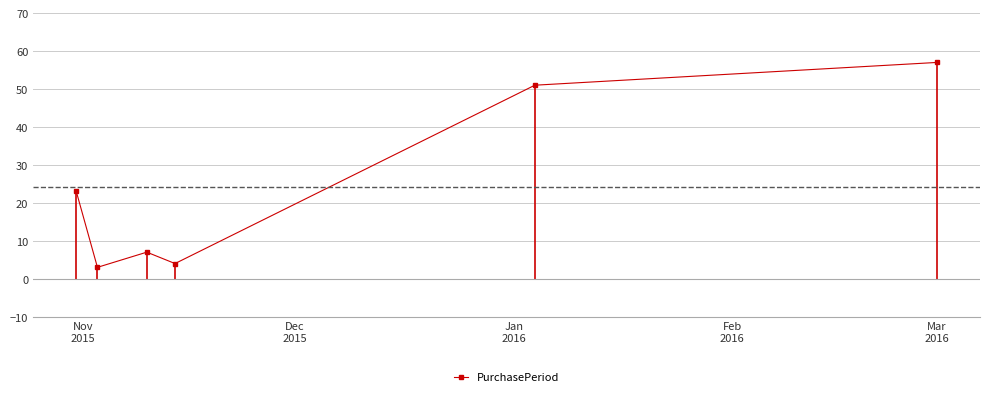

What is the lowest value of the PurchasePeriod series?

3